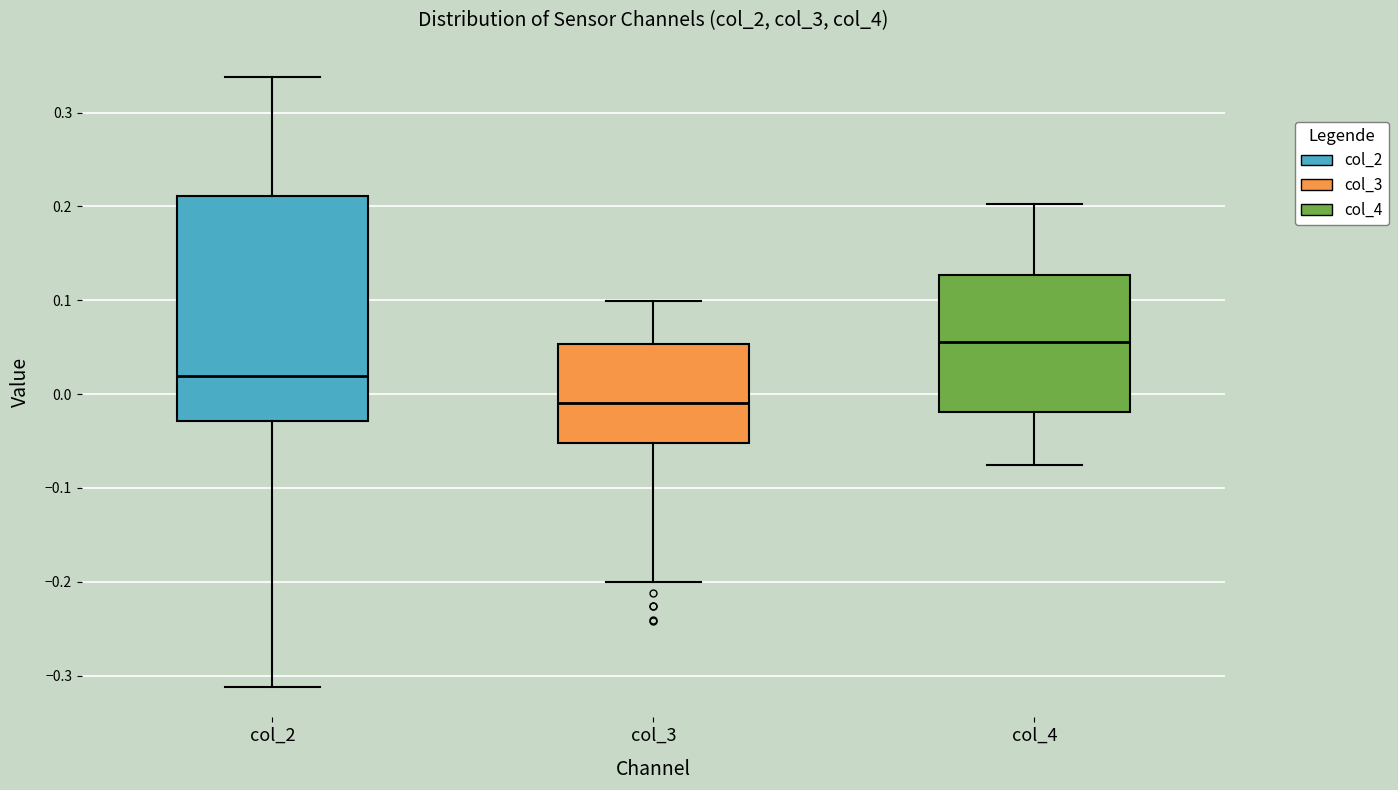

Where is the upper edge of the box for col_3 on the y-axis? The values are not printed on the chart, so give them approximately, as read against the axis.

0.05